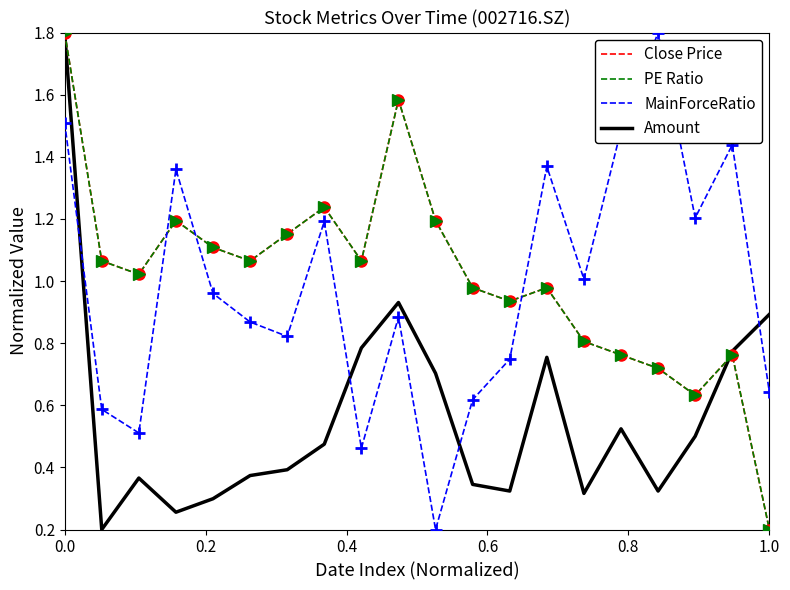

What is the sum of all MainForceRatio values?

19.7